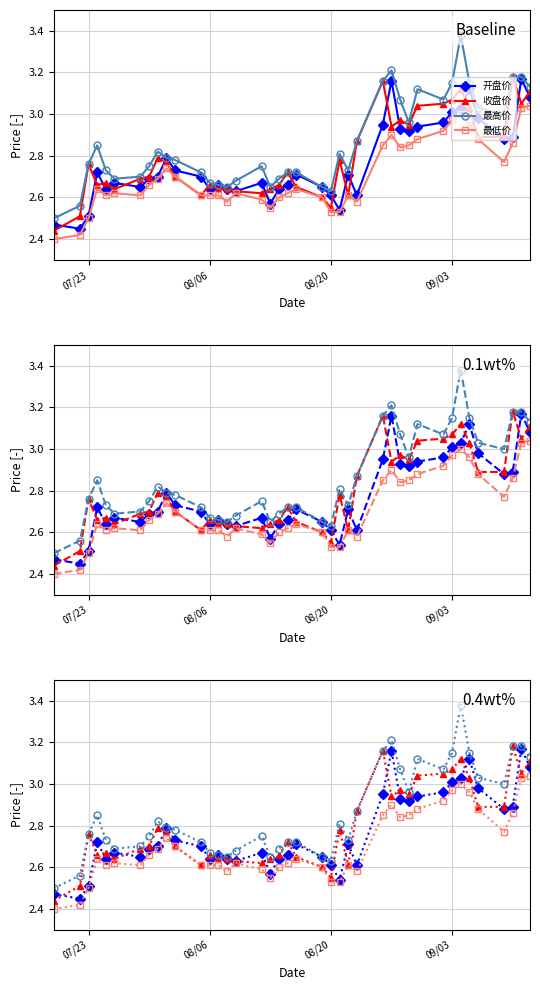

What are all the series names shown in the legend?

开盘价, 收盘价, 最高价, 最低价